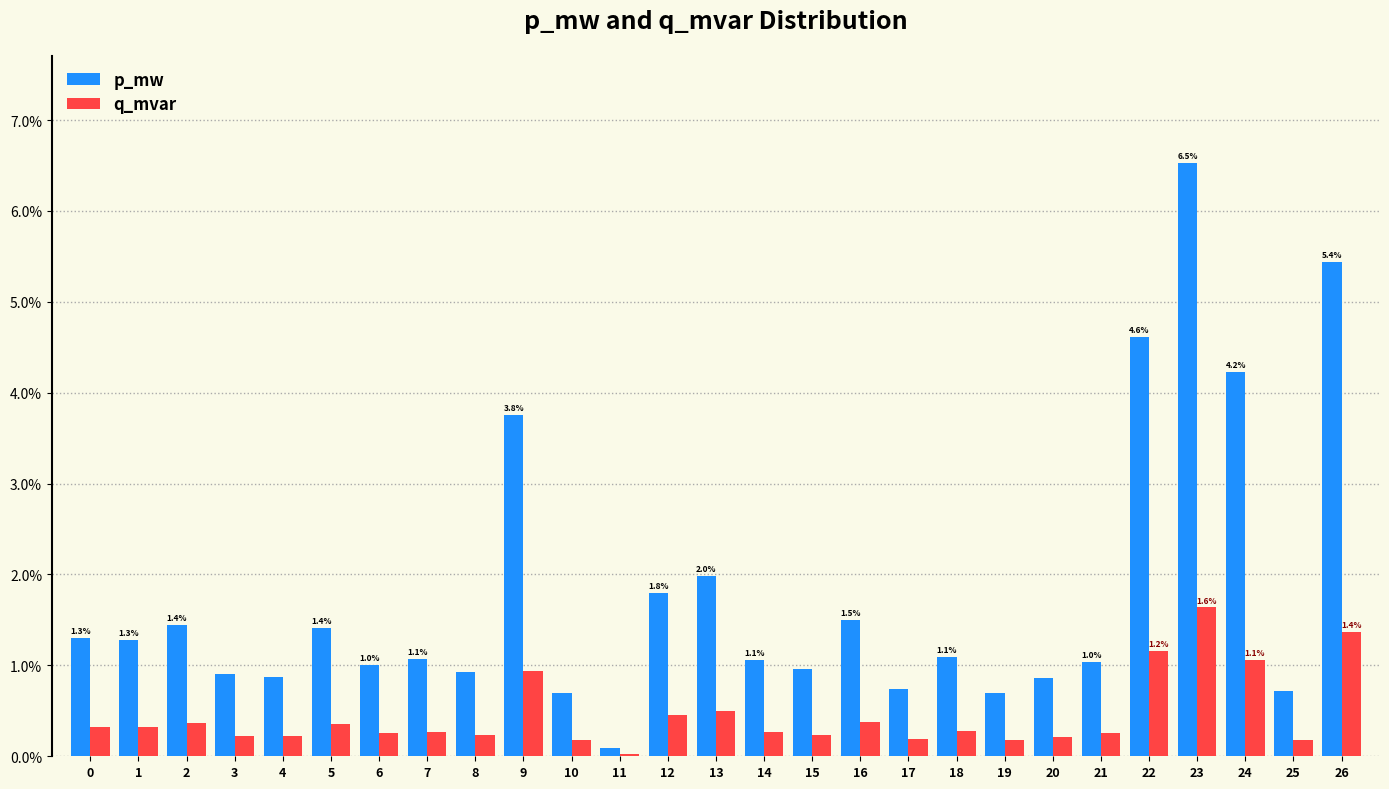

What are all the series names shown in the legend?

p_mw, q_mvar